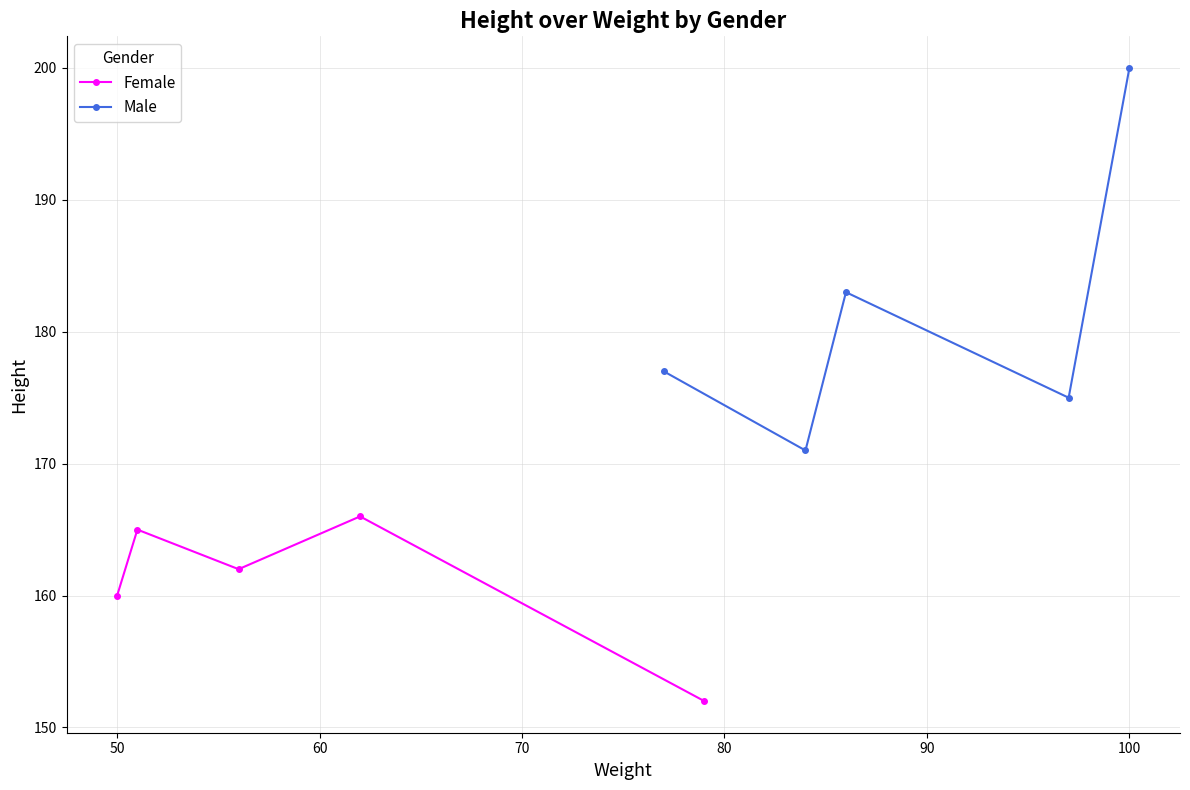

True or false: Female and Male cross at least once.

False